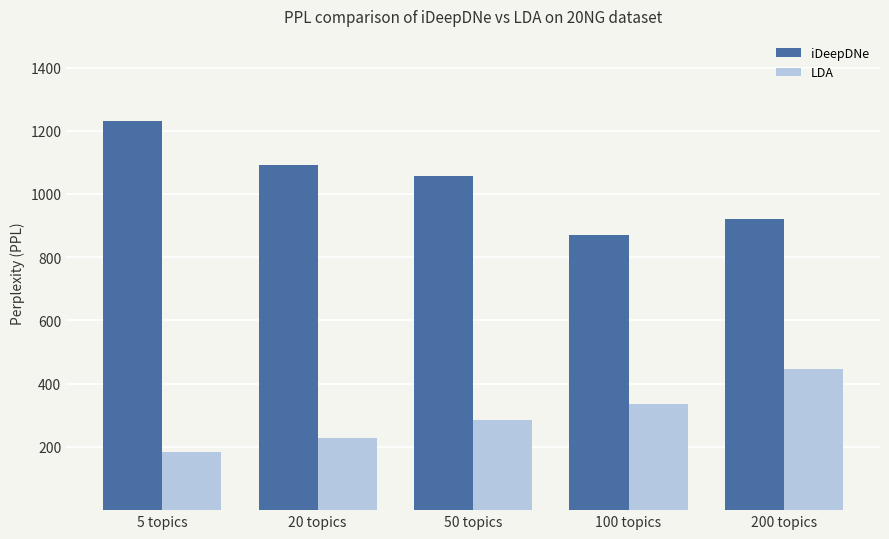

What is the difference between the maximum and second lowest values in the LDA series?

217